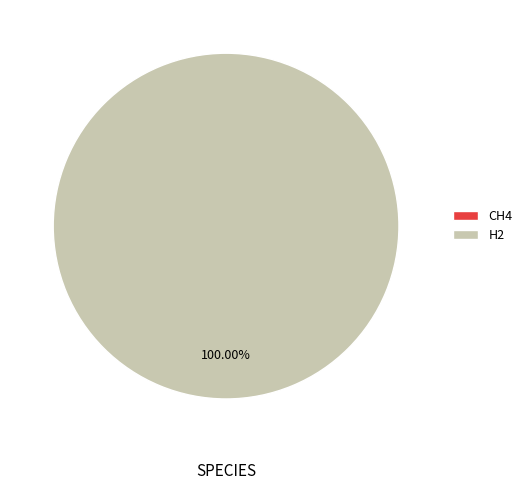

What is the change in value from CH4 to H2?

+1